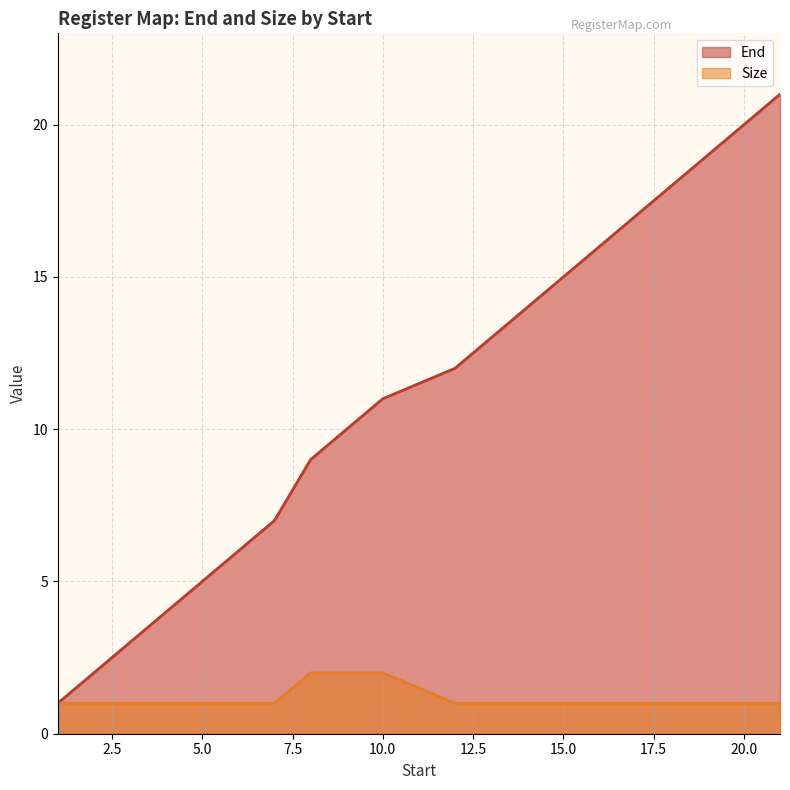

List the series in order of their overall mean, lowest first.

Size, End